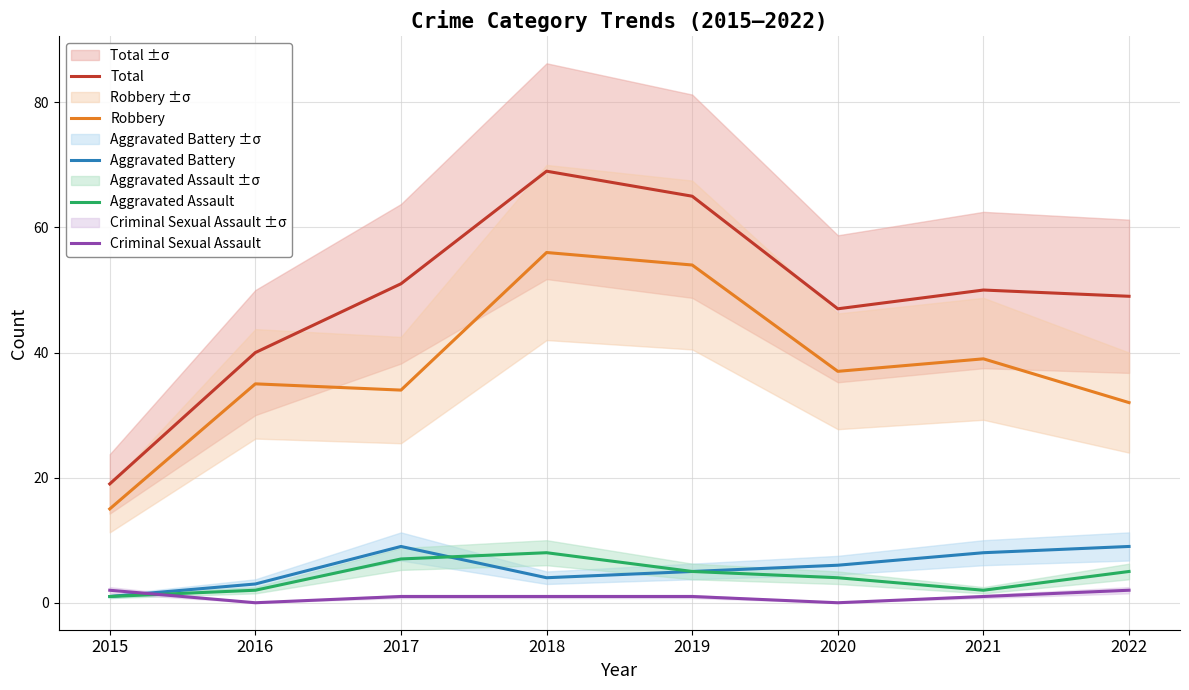

True or false: Criminal Sexual Assault and Robbery intersect in this chart.

False